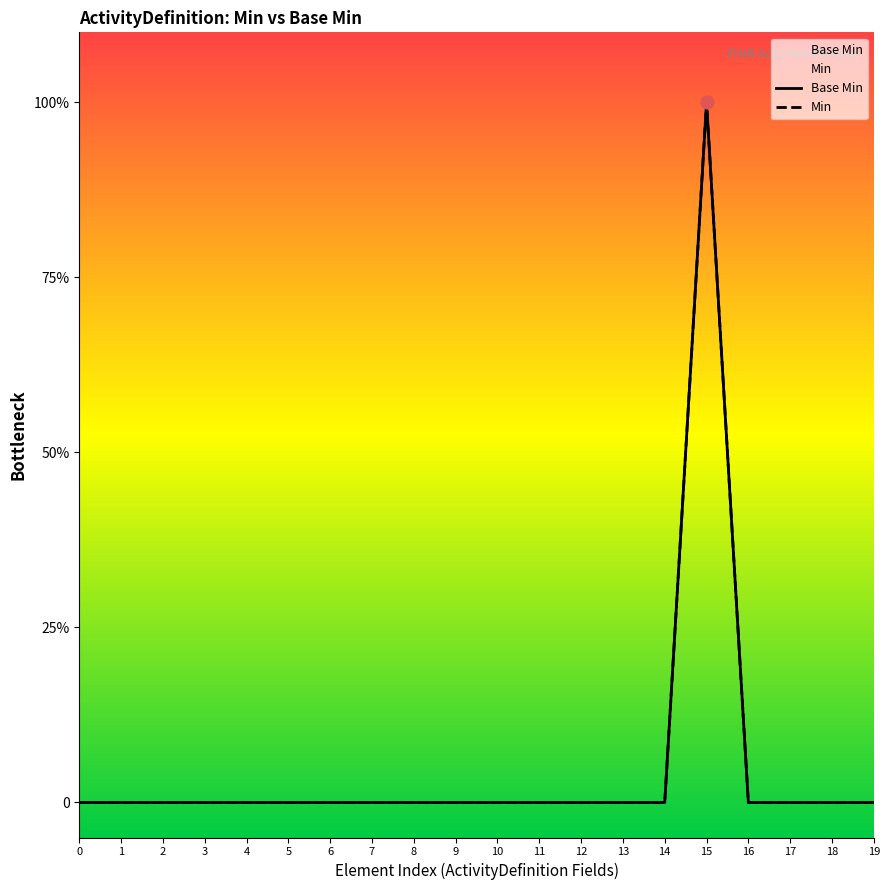

Which series contains the lowest Y value?

Base Min